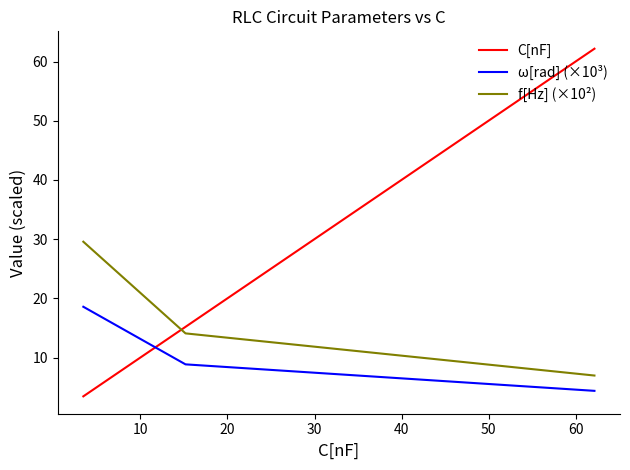

Which series has the largest range (max minus min)?

C[nF]